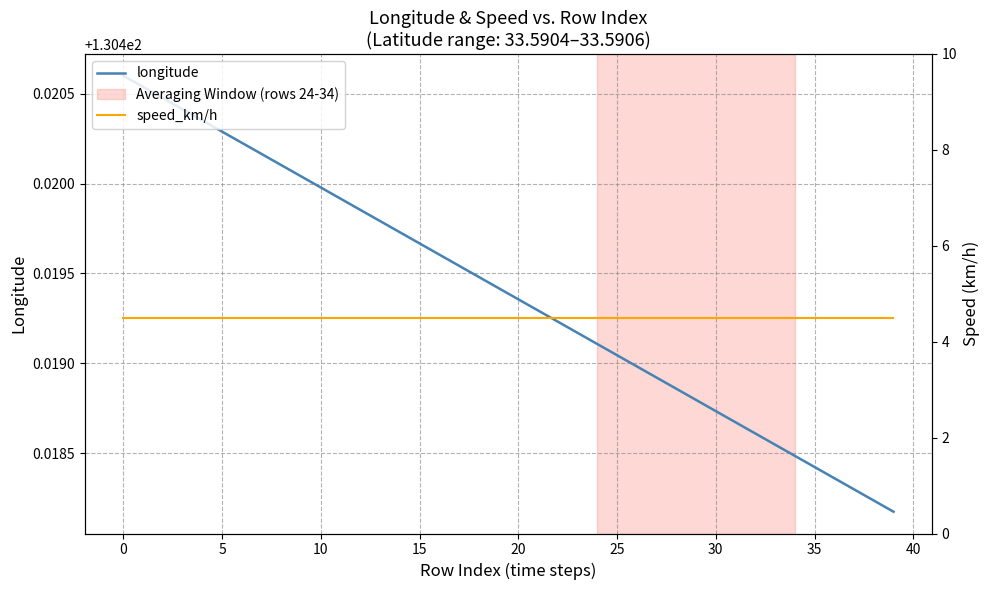

What is the value of the longitude point at the 27th from the left?

130.4